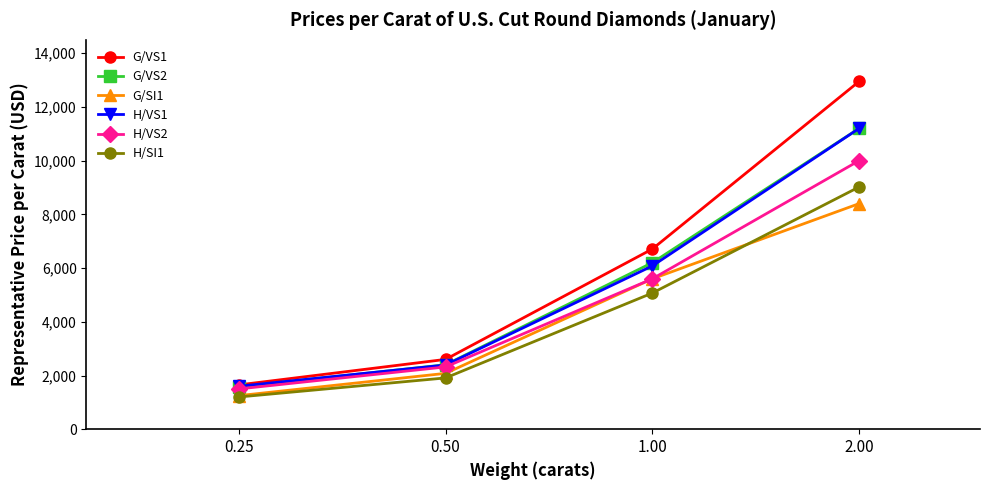

True or false: H/SI1 has more than 1 points higher than both neighbors.

False